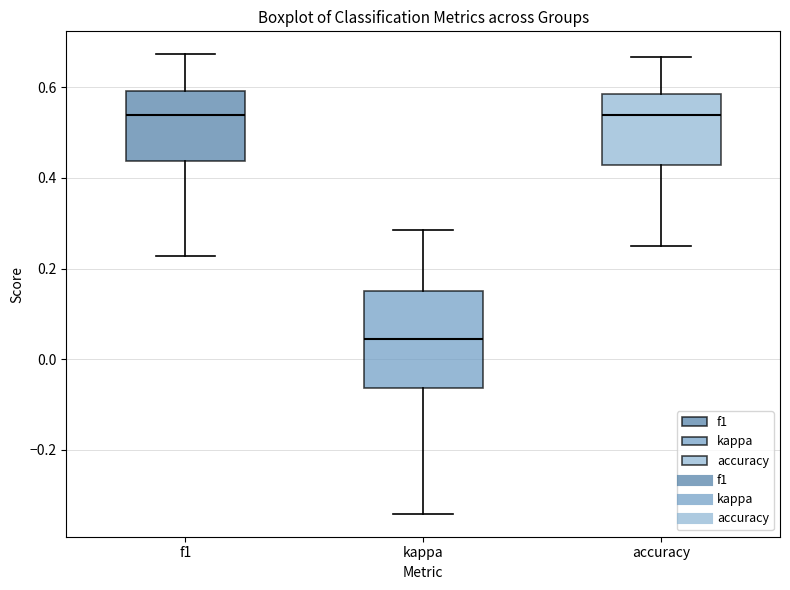

Reading left to right, read every box against the y-axis: the position of its median line, the range the box covers, and the ends of its whiskers. The values are not printed on the chart, so give them approximately, as read against the axis.

f1: median 0.54, box 0.44 to 0.60, whiskers 0.22 to 0.68
kappa: median 0.04, box -0.06 to 0.16, whiskers -0.34 to 0.28
accuracy: median 0.54, box 0.42 to 0.58, whiskers 0.26 to 0.66